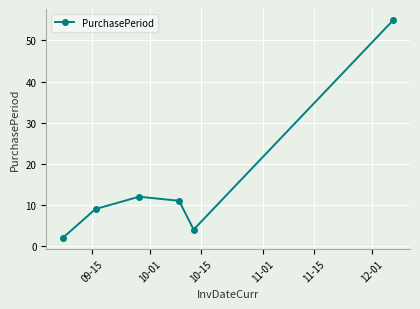

What is the difference between the maximum and minimum values?

53